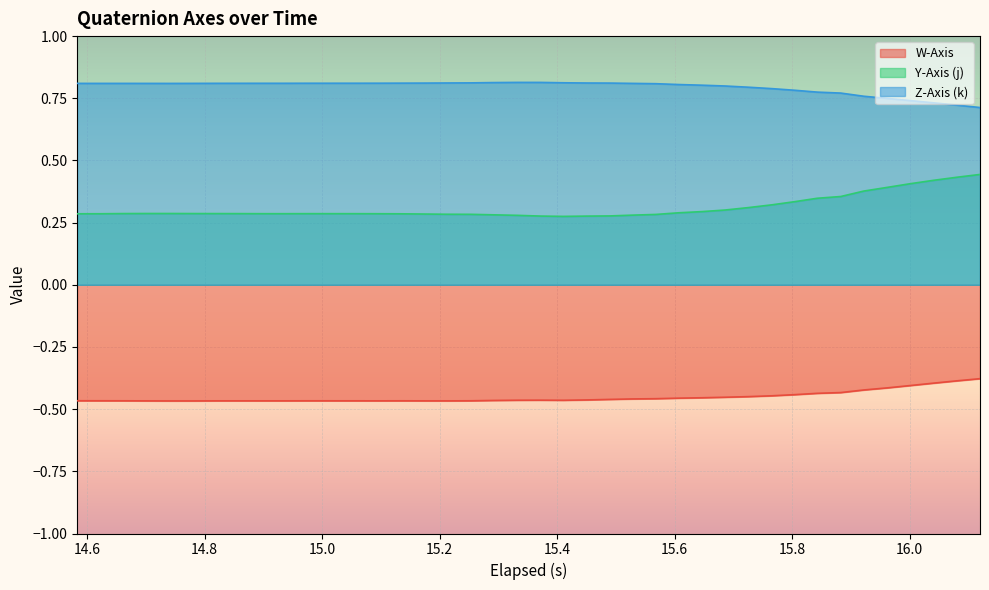

What is the lowest value of the W-Axis series?

-0.5